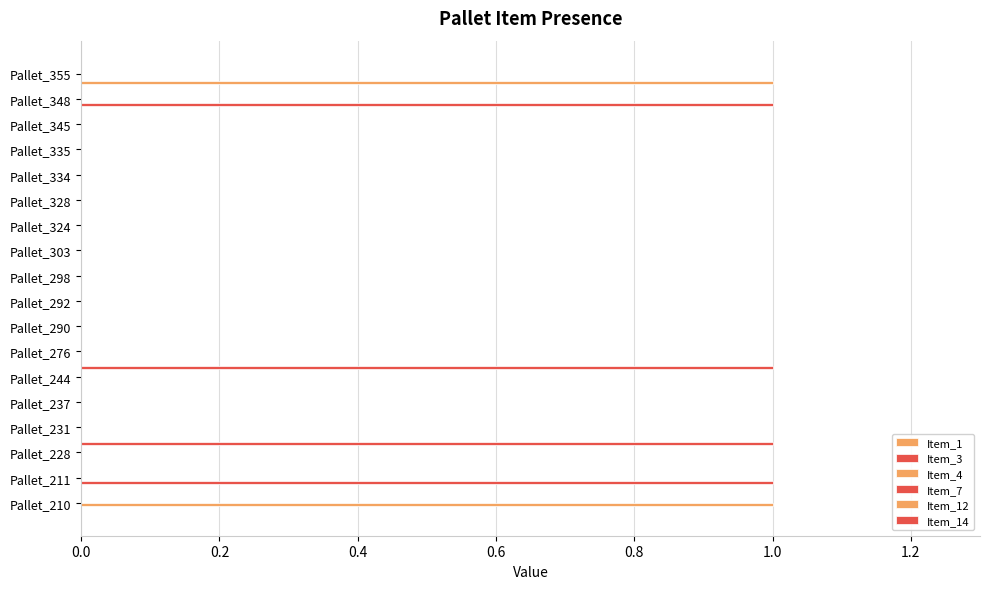

Does the chart contain any negative values?

No